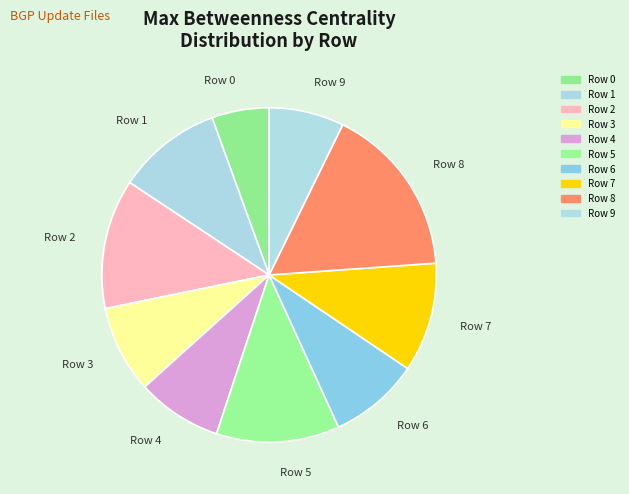

Combined, do Row 7 and Row 2 account for over 50%?

No